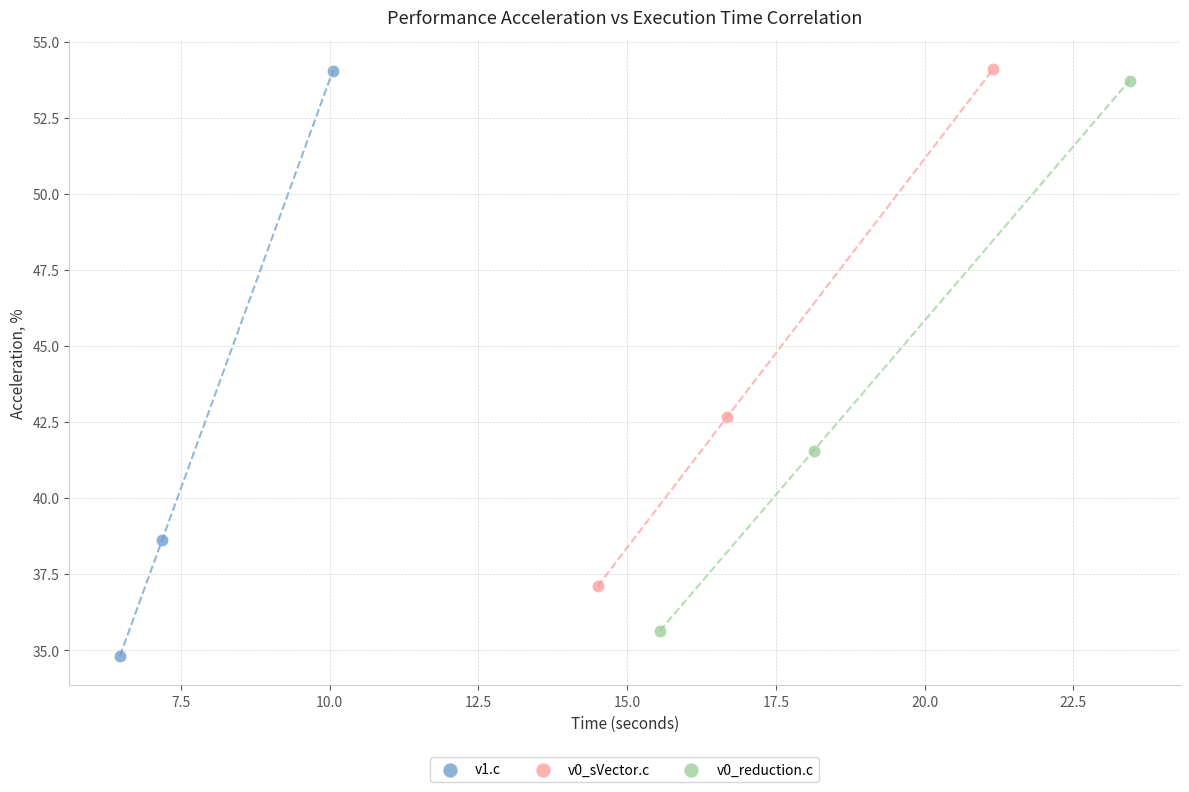

What are all the series names shown in the legend?

v1.c, v0_sVector.c, v0_reduction.c